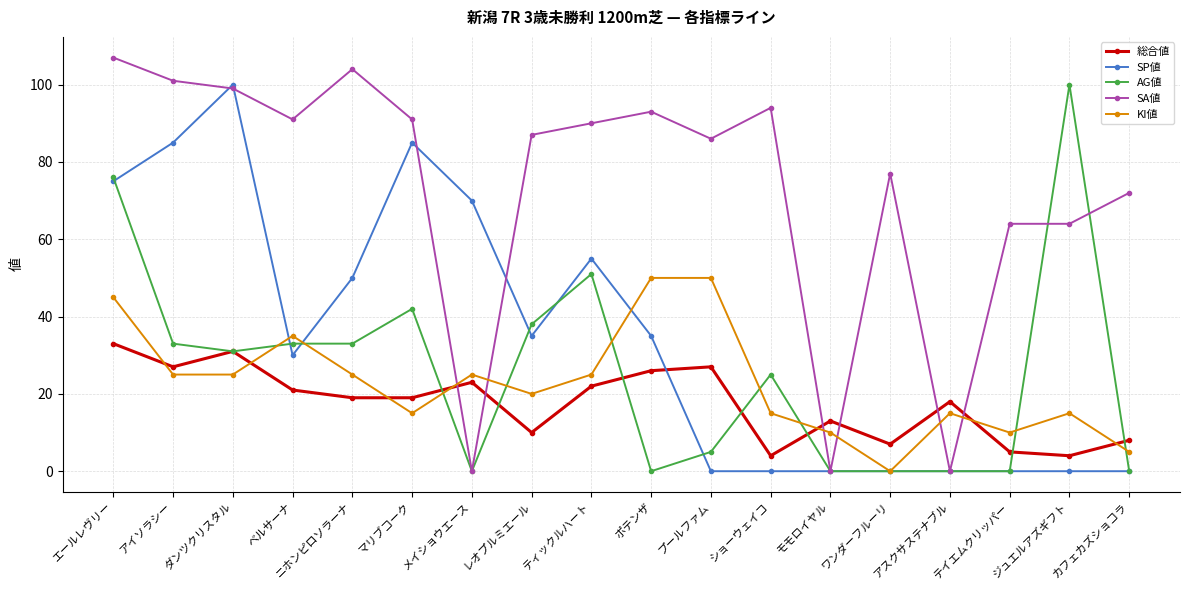

Which category has the highest value in the AG値 series?

ジュエルアズギフト